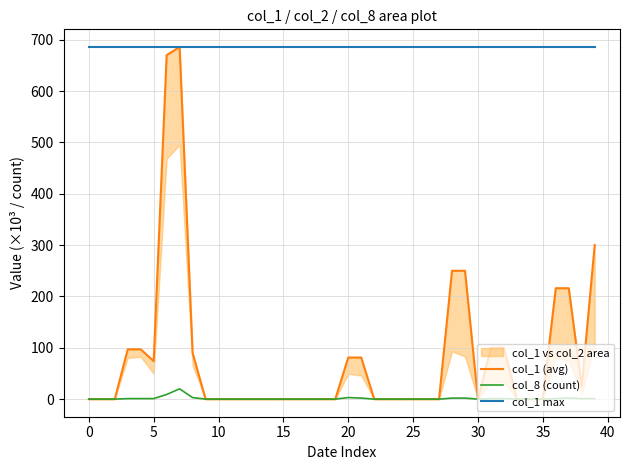

True or false: col_8 (count) and col_1 max cross at least once.

False